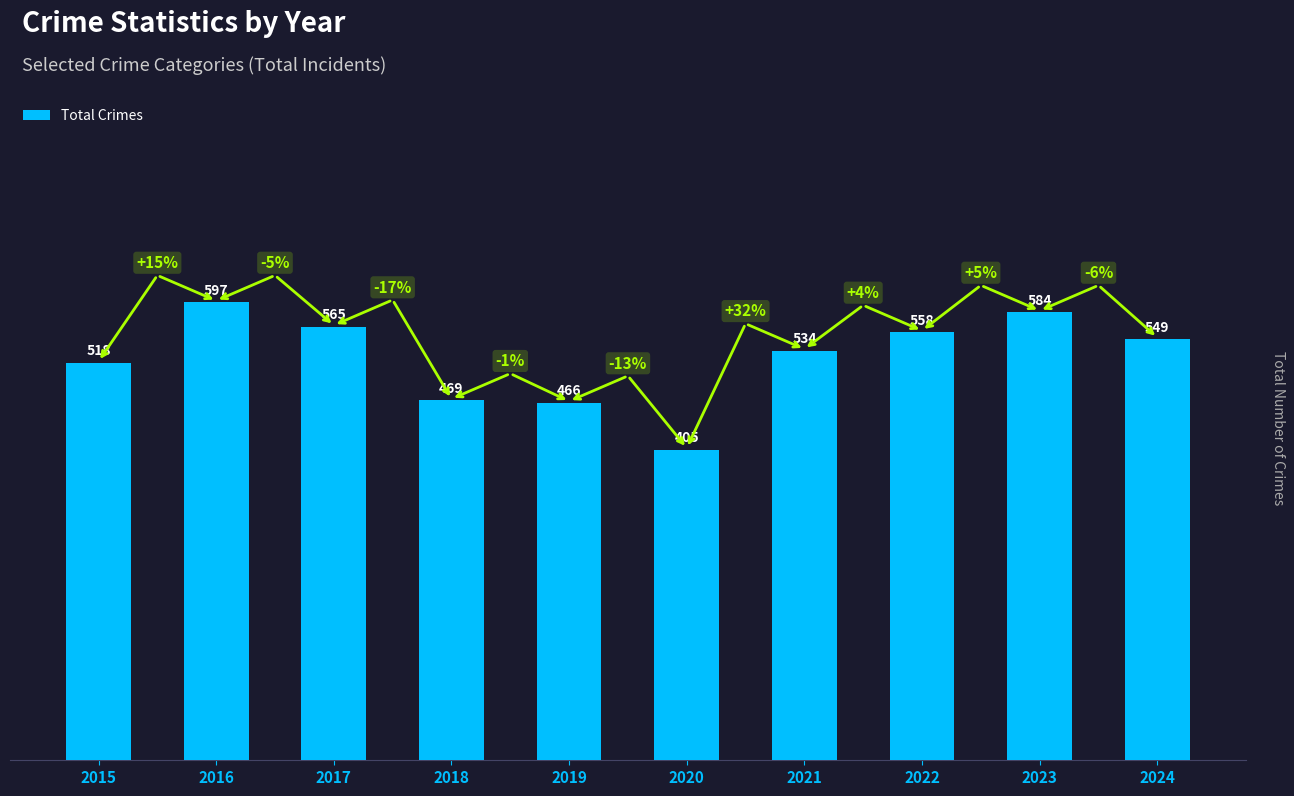

Reading left to right, what are all the values shown in this chart?

518	597	565	469	466	405	534	558	584	549